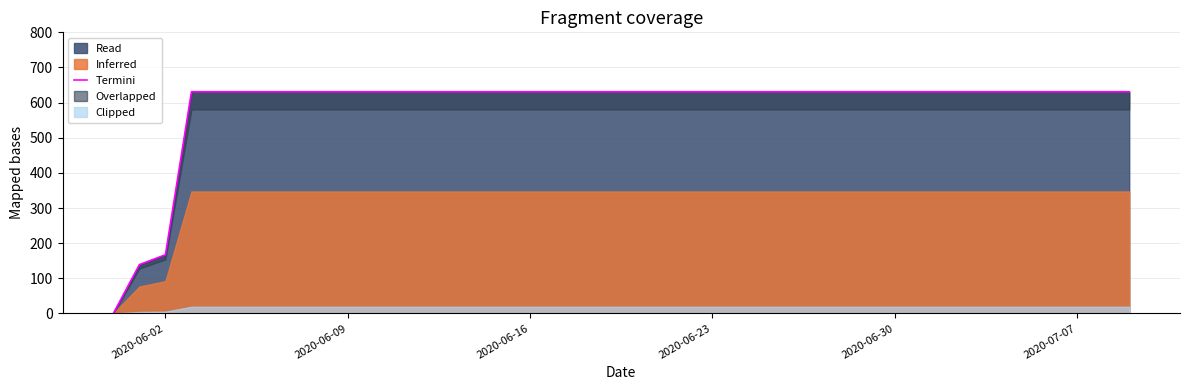

What is the highest value of the Read series?

631